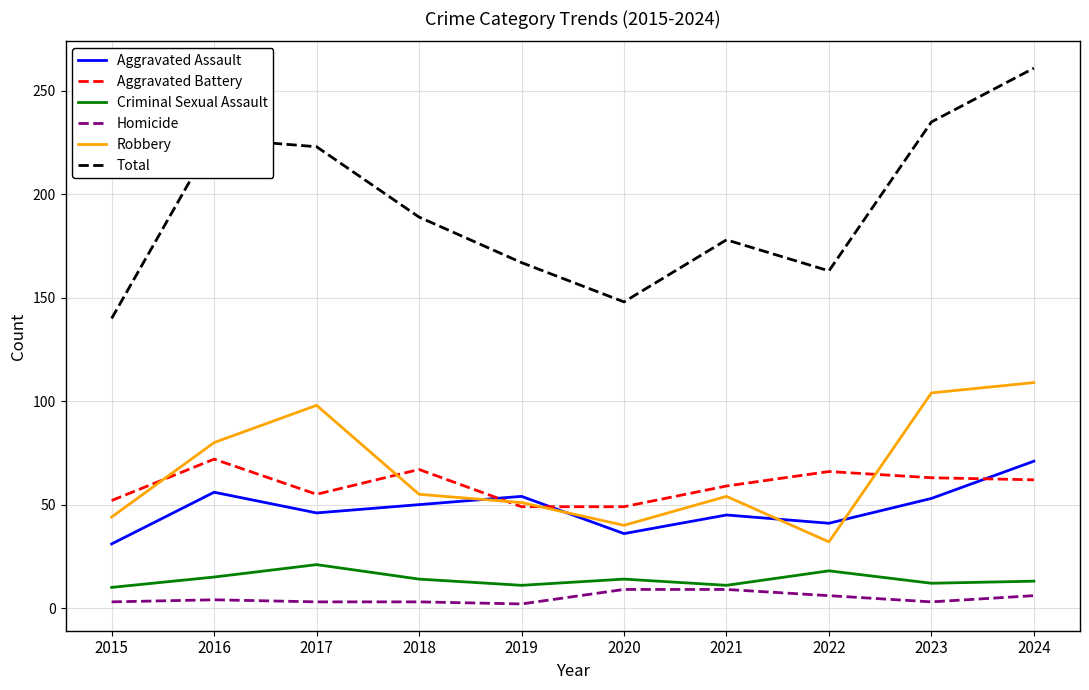

What is the sum of the Homicide values at 2024 and 2023?

9